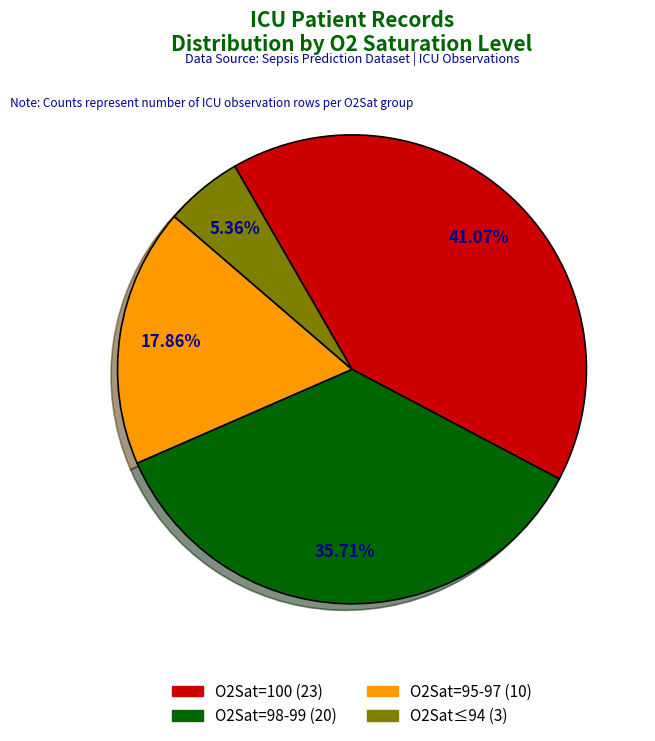

Does any single category account for the majority?

No